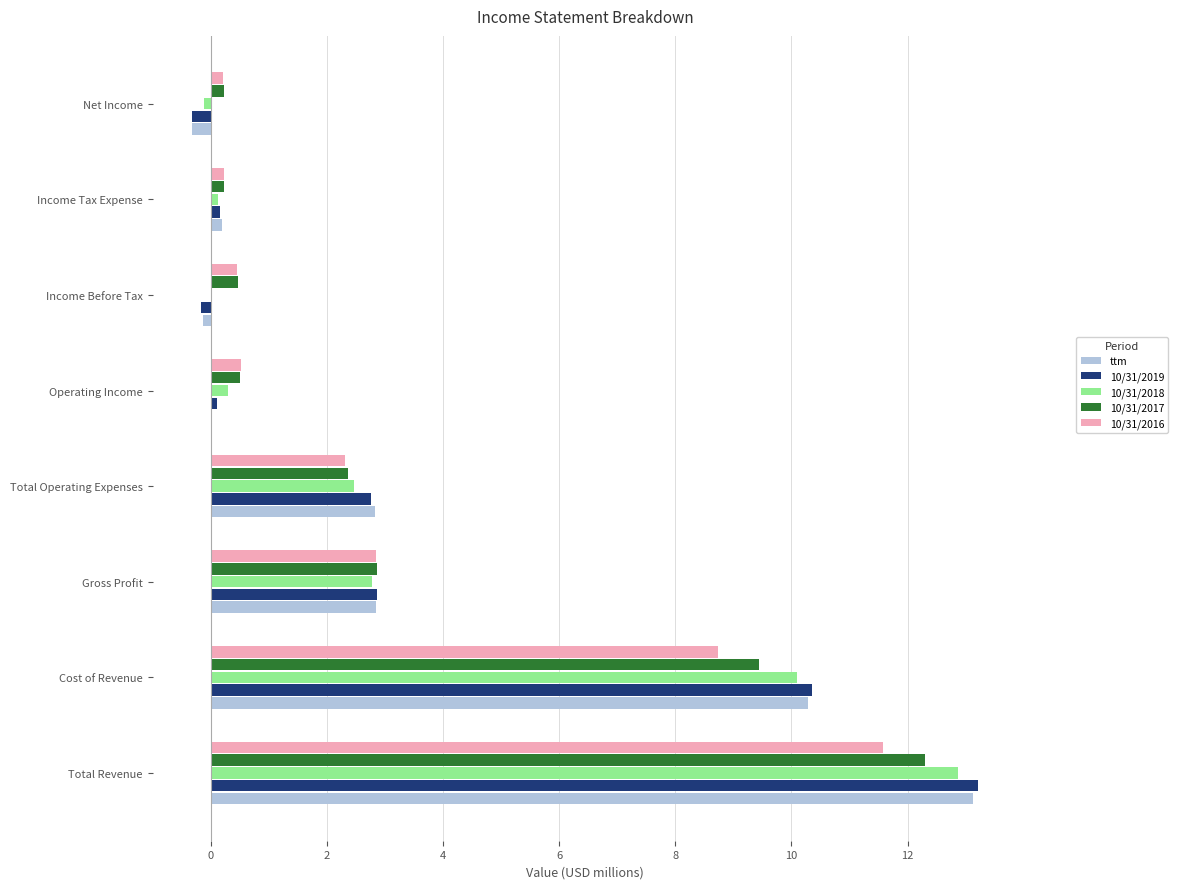

Between Cost of Revenue and Gross Profit, which series saw the biggest shift?

10/31/2019